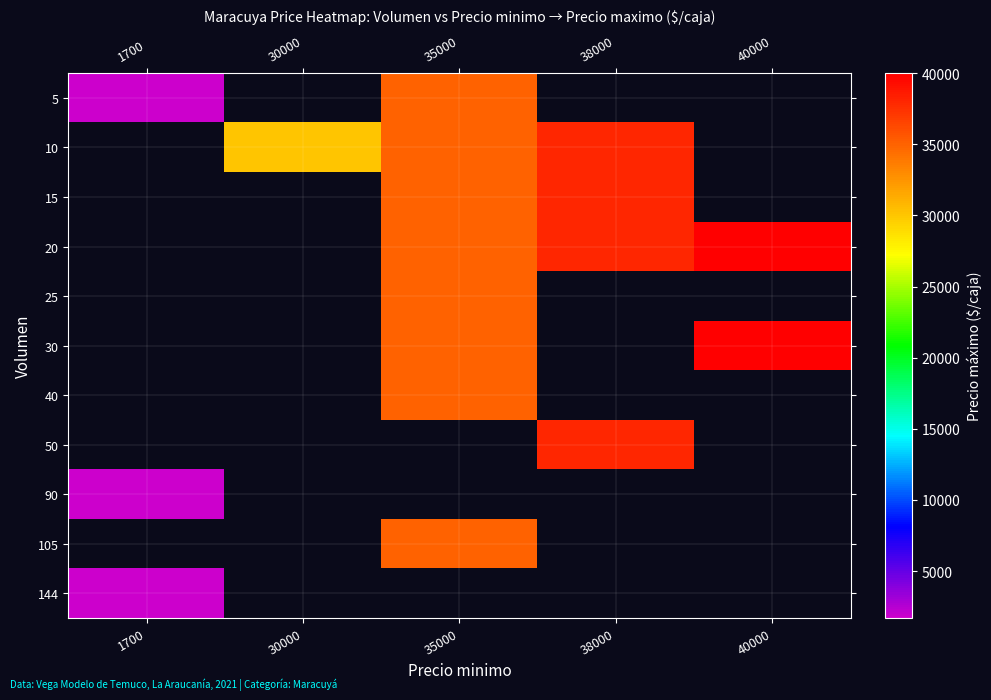

Is the value of 90 at 1700 greater than the value of 144 at 40000?

No